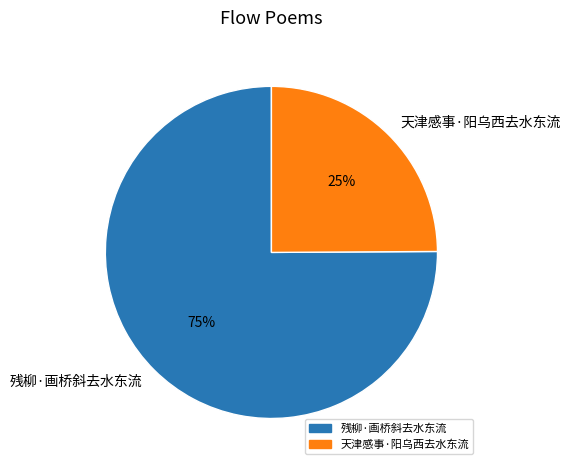

Is it true that 天津感事·阳乌西去水东流 is 25% of the pie?

True